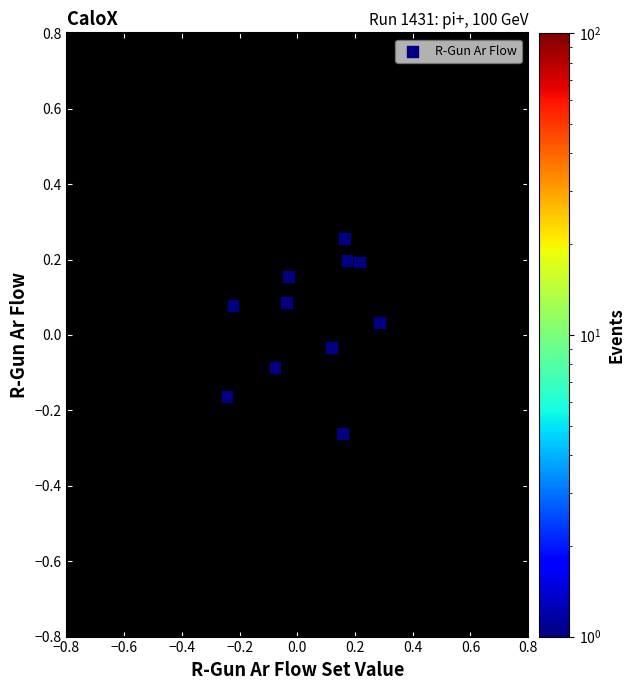

What is the range of Y values (max minus min)?

0.5